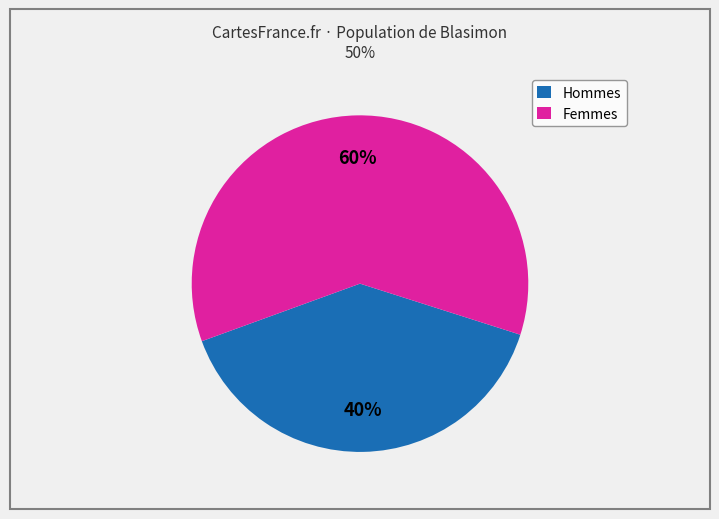

To the nearest percent, what percentage of the pie is Hommes?

40%